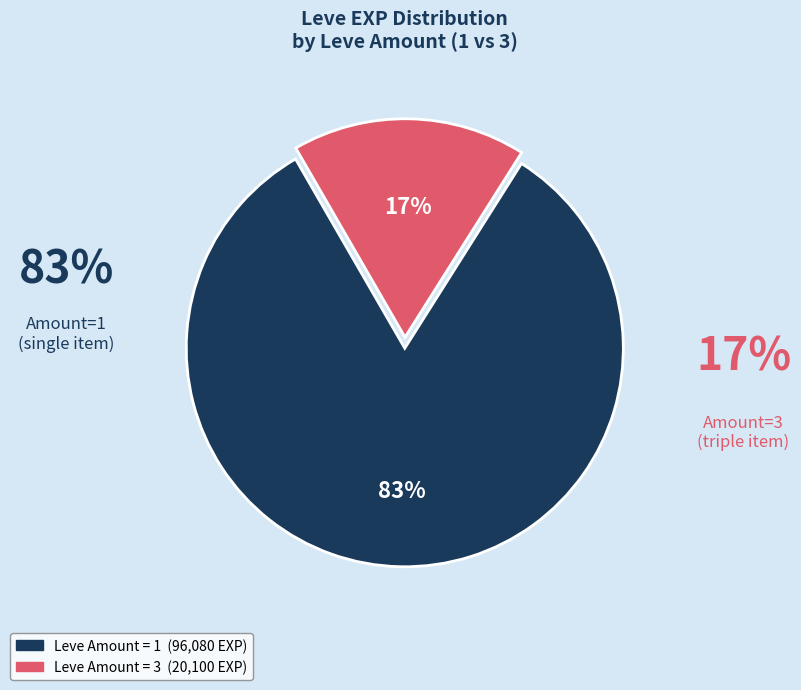

To the nearest percent, what is the average slice percentage?

50%